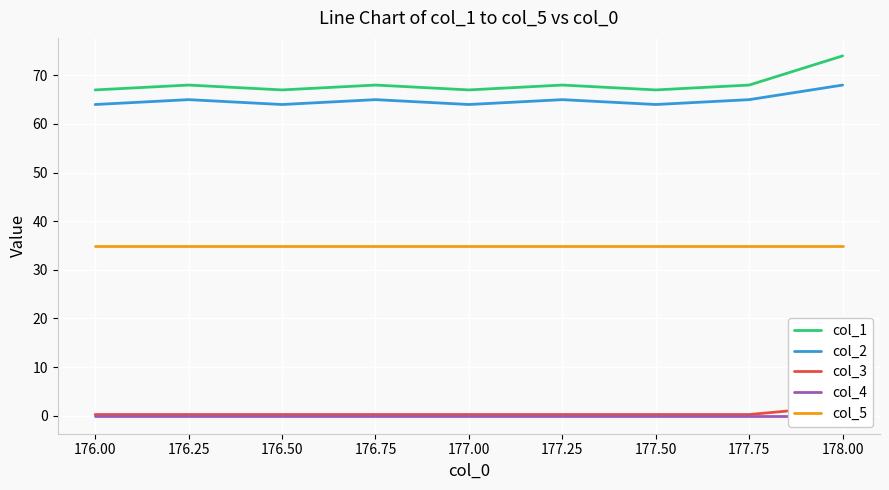

List the series in order of their peak value, highest first.

col_1, col_2, col_5, col_3, col_4